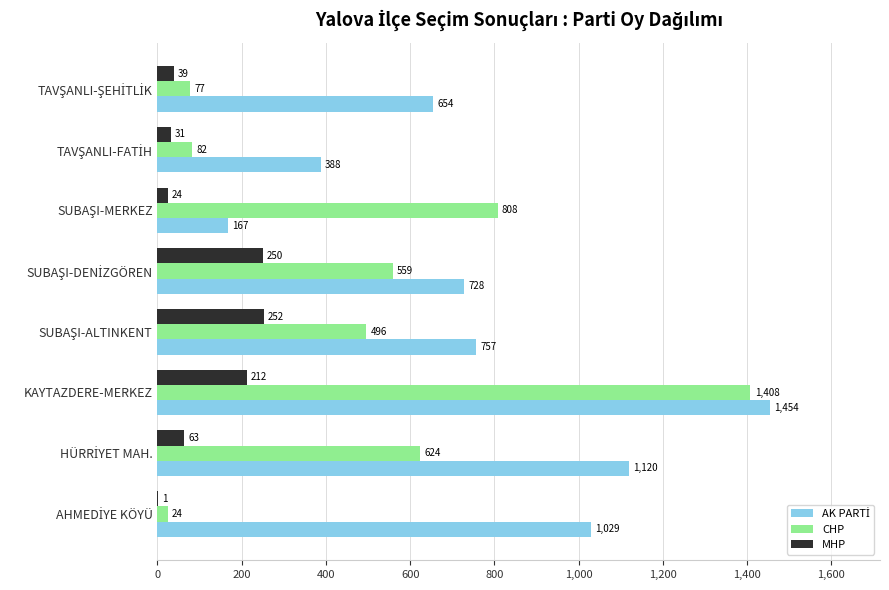

At which category is the sum across all series the highest?

KAYTAZDERE-MERKEZ